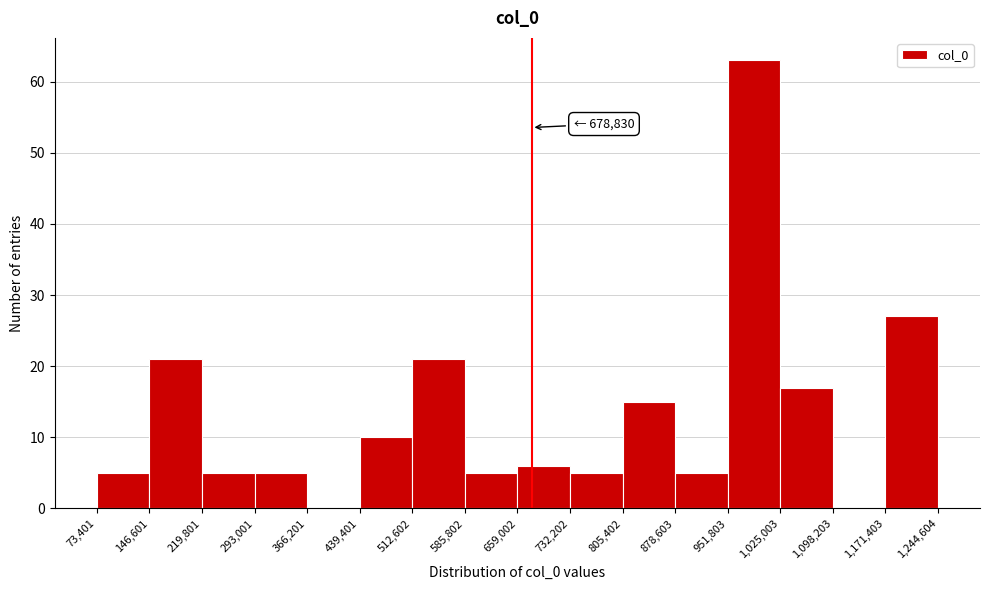

Which range on the x-axis has the tallest bar?

951,803 to 1,025,003